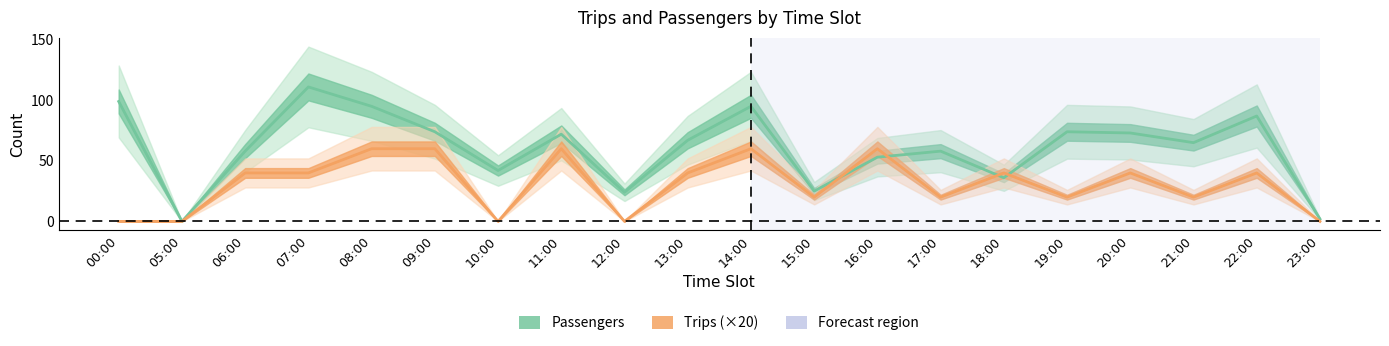

How many lines are shown in the chart?

2